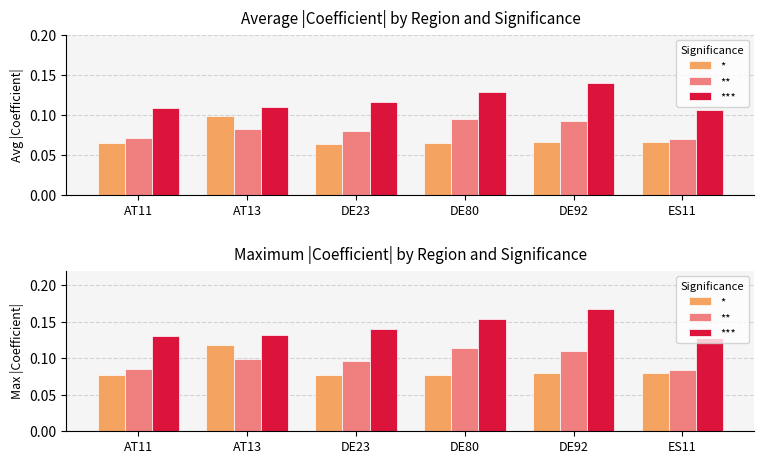

What position from the right is DE92?

2